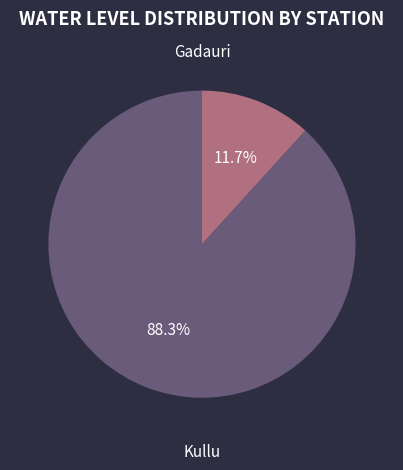

Is there a majority slice in this chart?

Yes